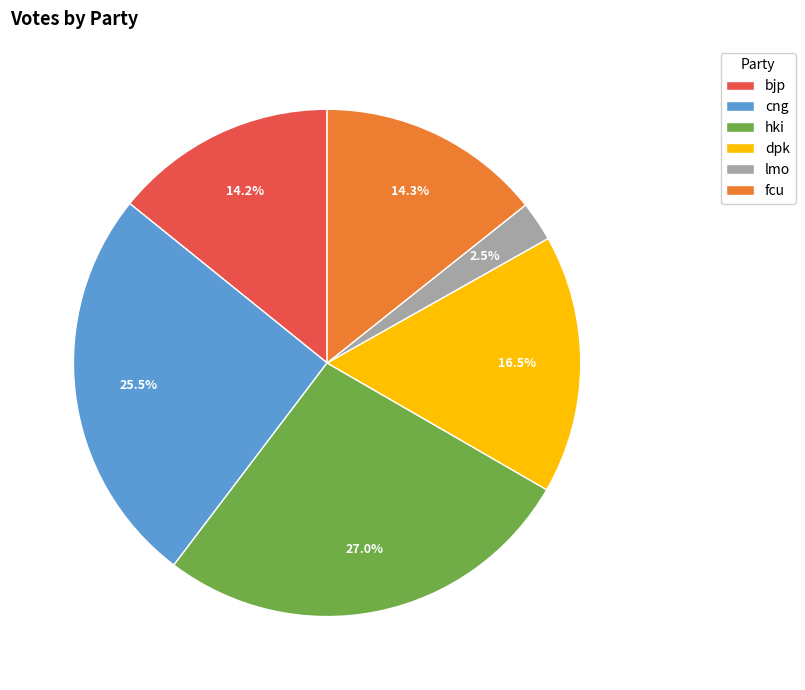

Which slice is the smallest?

lmo